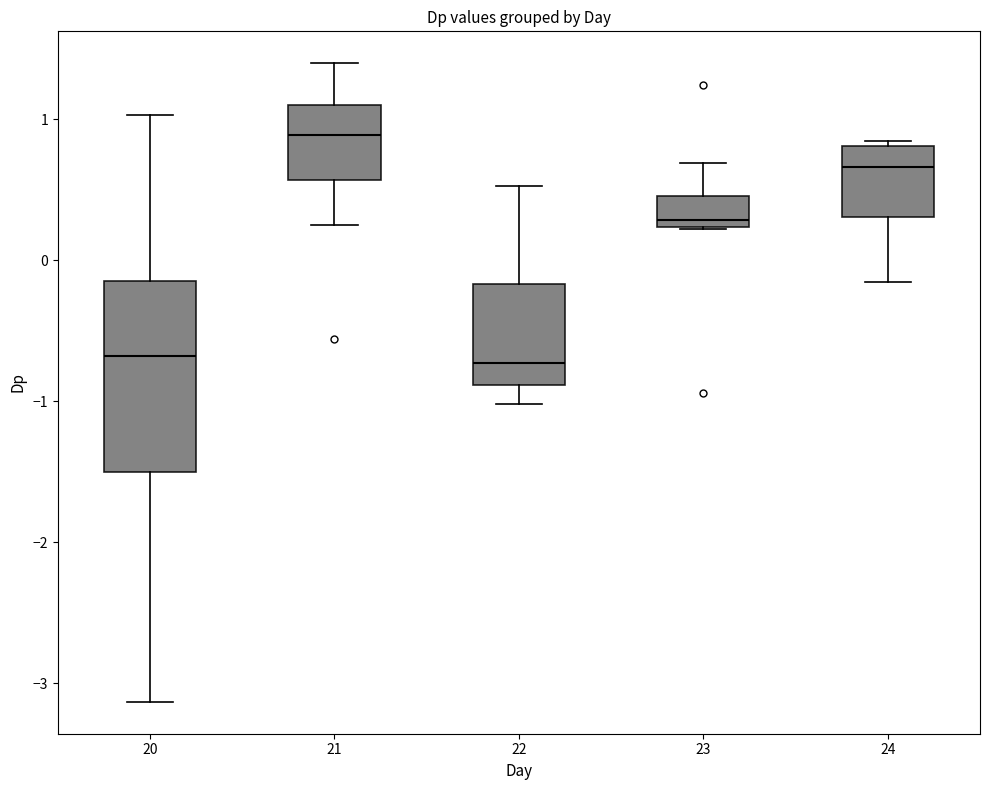

Reading left to right, read every box against the y-axis: the position of its median line, the range the box covers, and the ends of its whiskers. The values are not printed on the chart, so give them approximately, as read against the axis.

20: median -0.7, box -1.5 to -0.1, whiskers -3.1 to 1.0
21: median 0.9, box 0.6 to 1.1, whiskers 0.3 to 1.4
22: median -0.7, box -0.9 to -0.2, whiskers -1.0 to 0.5
23: median 0.3, box 0.2 to 0.5, whiskers 0.2 to 0.7
24: median 0.7, box 0.3 to 0.8, whiskers -0.2 to 0.8 (just above the box's upper edge)